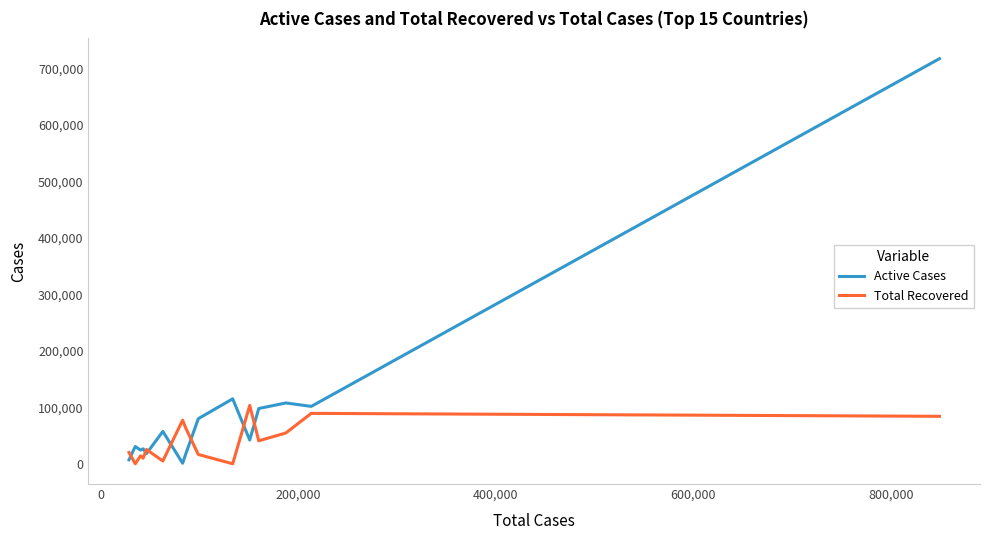

What is the difference between the maximum and second lowest values in the Active Cases series?

710274